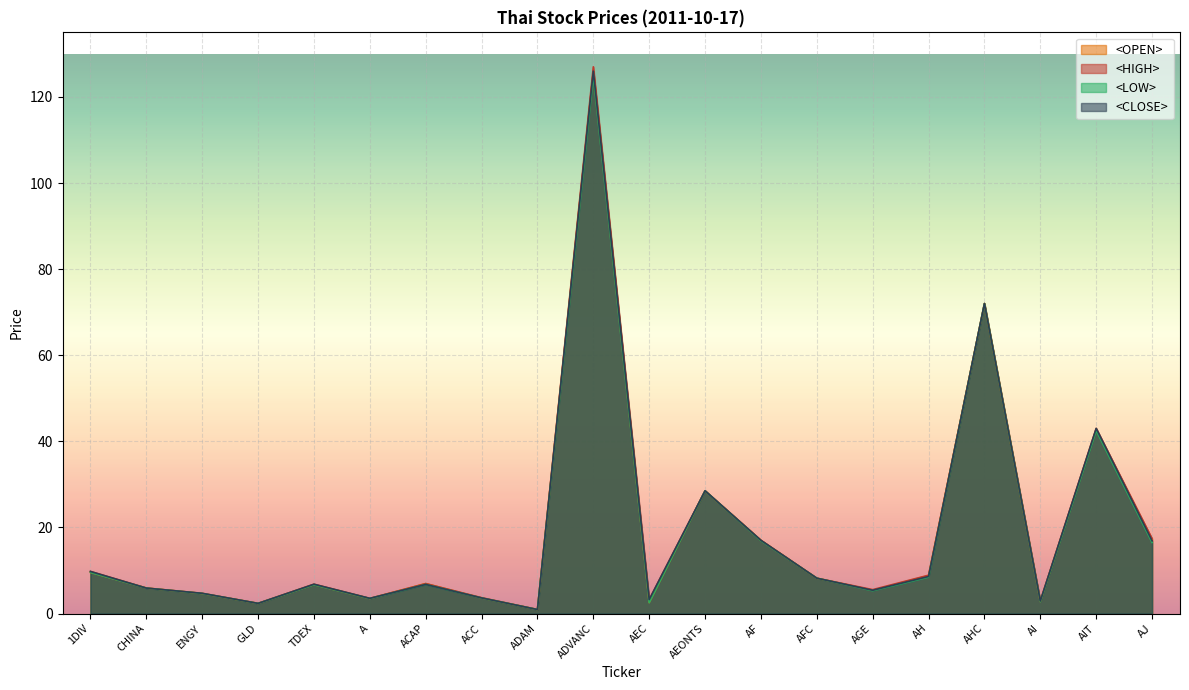

True or false: <OPEN> and <HIGH> cross at least once.

False